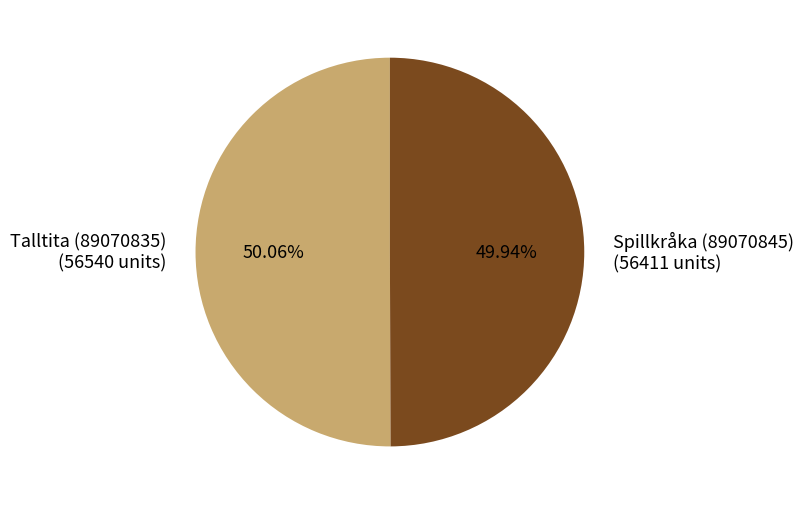

To the nearest percent, what portion does Talltita (89070835) represent?

50%